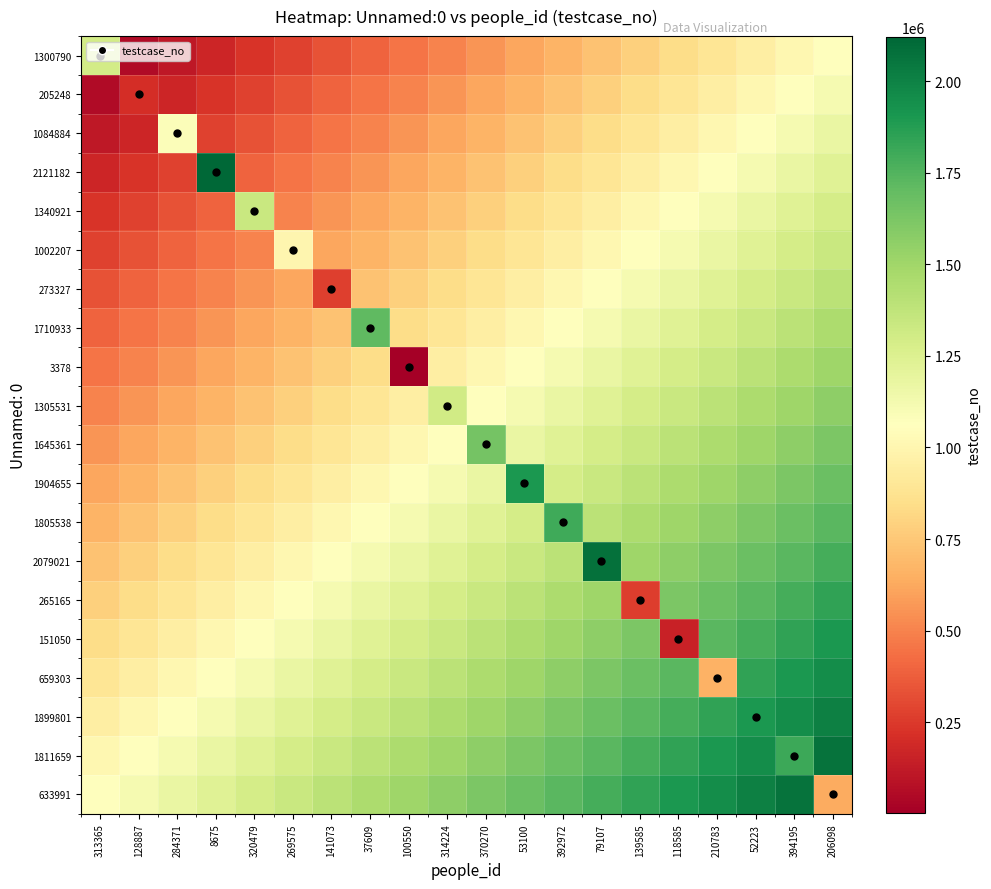

Reading right to left, list all the values displayed in this chart.

1300790: 206098=1062281.0	394195=1006549.3	52223=950817.6	210783=895085.9	118585=839354.3	139585=783622.6	79107=727890.9	392972=672159.2	53100=616427.5	370270=560695.8	314224=504964.2	100550=449232.5	37609=393500.8	141073=337769.1	269575=282037.4	320479=226305.7	8675=170574.1	284371=114842.4	128887=59110.7	313365=1300791.0
205248: 206098=1118012.7	394195=1062281.0	52223=1006549.3	210783=950817.6	118585=895085.9	139585=839354.3	79107=783622.6	392972=727890.9	53100=672159.2	370270=616427.5	314224=560695.8	100550=504964.2	37609=449232.5	141073=393500.8	269575=337769.1	320479=282037.4	8675=226305.7	284371=170574.1	128887=205249.0	313365=59110.7
1084884: 206098=1173744.4	394195=1118012.7	52223=1062281.0	210783=1006549.3	118585=950817.6	139585=895085.9	79107=839354.3	392972=783622.6	53100=727890.9	370270=672159.2	314224=616427.5	100550=560695.8	37609=504964.2	141073=449232.5	269575=393500.8	320479=337769.1	8675=282037.4	284371=1084885.0	128887=170574.1	313365=114842.4
2121182: 206098=1229476.1	394195=1173744.4	52223=1118012.7	210783=1062281.0	118585=1006549.3	139585=950817.6	79107=895085.9	392972=839354.3	53100=783622.6	370270=727890.9	314224=672159.2	100550=616427.5	37609=560695.8	141073=504964.2	269575=449232.5	320479=393500.8	8675=2121183.0	284371=282037.4	128887=226305.7	313365=170574.1
1340921: 206098=1285207.7	394195=1229476.1	52223=1173744.4	210783=1118012.7	118585=1062281.0	139585=1006549.3	79107=950817.6	392972=895085.9	53100=839354.3	370270=783622.6	314224=727890.9	100550=672159.2	37609=616427.5	141073=560695.8	269575=504964.2	320479=1340922.0	8675=393500.8	284371=337769.1	128887=282037.4	313365=226305.7
1002207: 206098=1340939.4	394195=1285207.7	52223=1229476.1	210783=1173744.4	118585=1118012.7	139585=1062281.0	79107=1006549.3	392972=950817.6	53100=895085.9	370270=839354.3	314224=783622.6	100550=727890.9	37609=672159.2	141073=616427.5	269575=1002208.0	320479=504964.2	8675=449232.5	284371=393500.8	128887=337769.1	313365=282037.4
273327: 206098=1396671.1	394195=1340939.4	52223=1285207.7	210783=1229476.1	118585=1173744.4	139585=1118012.7	79107=1062281.0	392972=1006549.3	53100=950817.6	370270=895085.9	314224=839354.3	100550=783622.6	37609=727890.9	141073=273328.0	269575=616427.5	320479=560695.8	8675=504964.2	284371=449232.5	128887=393500.8	313365=337769.1
1710933: 206098=1452402.8	394195=1396671.1	52223=1340939.4	210783=1285207.7	118585=1229476.1	139585=1173744.4	79107=1118012.7	392972=1062281.0	53100=1006549.3	370270=950817.6	314224=895085.9	100550=839354.3	37609=1710934.0	141073=727890.9	269575=672159.2	320479=616427.5	8675=560695.8	284371=504964.2	128887=449232.5	313365=393500.8
3378: 206098=1508134.5	394195=1452402.8	52223=1396671.1	210783=1340939.4	118585=1285207.7	139585=1229476.1	79107=1173744.4	392972=1118012.7	53100=1062281.0	370270=1006549.3	314224=950817.6	100550=3379.0	37609=839354.3	141073=783622.6	269575=727890.9	320479=672159.2	8675=616427.5	284371=560695.8	128887=504964.2	313365=449232.5
1305531: 206098=1563866.2	394195=1508134.5	52223=1452402.8	210783=1396671.1	118585=1340939.4	139585=1285207.7	79107=1229476.1	392972=1173744.4	53100=1118012.7	370270=1062281.0	314224=1305532.0	100550=950817.6	37609=895085.9	141073=839354.3	269575=783622.6	320479=727890.9	8675=672159.2	284371=616427.5	128887=560695.8	313365=504964.2
1645361: 206098=1619597.8	394195=1563866.2	52223=1508134.5	210783=1452402.8	118585=1396671.1	139585=1340939.4	79107=1285207.7	392972=1229476.1	53100=1173744.4	370270=1645362.0	314224=1062281.0	100550=1006549.3	37609=950817.6	141073=895085.9	269575=839354.3	320479=783622.6	8675=727890.9	284371=672159.2	128887=616427.5	313365=560695.8
1904655: 206098=1675329.5	394195=1619597.8	52223=1563866.2	210783=1508134.5	118585=1452402.8	139585=1396671.1	79107=1340939.4	392972=1285207.7	53100=1904656.0	370270=1173744.4	314224=1118012.7	100550=1062281.0	37609=1006549.3	141073=950817.6	269575=895085.9	320479=839354.3	8675=783622.6	284371=727890.9	128887=672159.2	313365=616427.5
1805538: 206098=1731061.2	394195=1675329.5	52223=1619597.8	210783=1563866.2	118585=1508134.5	139585=1452402.8	79107=1396671.1	392972=1805539.0	53100=1285207.7	370270=1229476.1	314224=1173744.4	100550=1118012.7	37609=1062281.0	141073=1006549.3	269575=950817.6	320479=895085.9	8675=839354.3	284371=783622.6	128887=727890.9	313365=672159.2
2079021: 206098=1786792.9	394195=1731061.2	52223=1675329.5	210783=1619597.8	118585=1563866.2	139585=1508134.5	79107=2079022.0	392972=1396671.1	53100=1340939.4	370270=1285207.7	314224=1229476.1	100550=1173744.4	37609=1118012.7	141073=1062281.0	269575=1006549.3	320479=950817.6	8675=895085.9	284371=839354.3	128887=783622.6	313365=727890.9
265165: 206098=1842524.6	394195=1786792.9	52223=1731061.2	210783=1675329.5	118585=1619597.8	139585=265166.0	79107=1508134.5	392972=1452402.8	53100=1396671.1	370270=1340939.4	314224=1285207.7	100550=1229476.1	37609=1173744.4	141073=1118012.7	269575=1062281.0	320479=1006549.3	8675=950817.6	284371=895085.9	128887=839354.3	313365=783622.6
151050: 206098=1898256.3	394195=1842524.6	52223=1786792.9	210783=1731061.2	118585=151051.0	139585=1619597.8	79107=1563866.2	392972=1508134.5	53100=1452402.8	370270=1396671.1	314224=1340939.4	100550=1285207.7	37609=1229476.1	141073=1173744.4	269575=1118012.7	320479=1062281.0	8675=1006549.3	284371=950817.6	128887=895085.9	313365=839354.3
659303: 206098=1953987.9	394195=1898256.3	52223=1842524.6	210783=659304.0	118585=1731061.2	139585=1675329.5	79107=1619597.8	392972=1563866.2	53100=1508134.5	370270=1452402.8	314224=1396671.1	100550=1340939.4	37609=1285207.7	141073=1229476.1	269575=1173744.4	320479=1118012.7	8675=1062281.0	284371=1006549.3	128887=950817.6	313365=895085.9
1899801: 206098=2009719.6	394195=1953987.9	52223=1899802.0	210783=1842524.6	118585=1786792.9	139585=1731061.2	79107=1675329.5	392972=1619597.8	53100=1563866.2	370270=1508134.5	314224=1452402.8	100550=1396671.1	37609=1340939.4	141073=1285207.7	269575=1229476.1	320479=1173744.4	8675=1118012.7	284371=1062281.0	128887=1006549.3	313365=950817.6
1811659: 206098=2065451.3	394195=1811660.0	52223=1953987.9	210783=1898256.3	118585=1842524.6	139585=1786792.9	79107=1731061.2	392972=1675329.5	53100=1619597.8	370270=1563866.2	314224=1508134.5	100550=1452402.8	37609=1396671.1	141073=1340939.4	269575=1285207.7	320479=1229476.1	8675=1173744.4	284371=1118012.7	128887=1062281.0	313365=1006549.3
633991: 206098=633992.0	394195=2065451.3	52223=2009719.6	210783=1953987.9	118585=1898256.3	139585=1842524.6	79107=1786792.9	392972=1731061.2	53100=1675329.5	370270=1619597.8	314224=1563866.2	100550=1508134.5	37609=1452402.8	141073=1396671.1	269575=1340939.4	320479=1285207.7	8675=1229476.1	284371=1173744.4	128887=1118012.7	313365=1062281.0